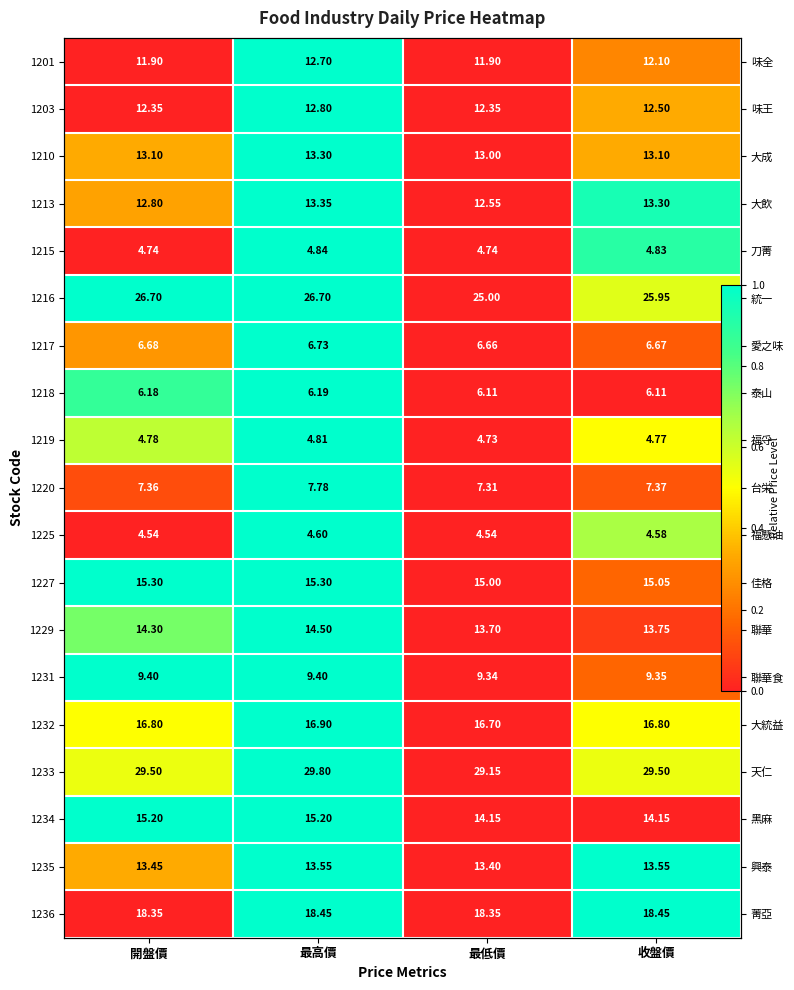

True or false: 1236 has a value of -0.7 at 開盤價.

False